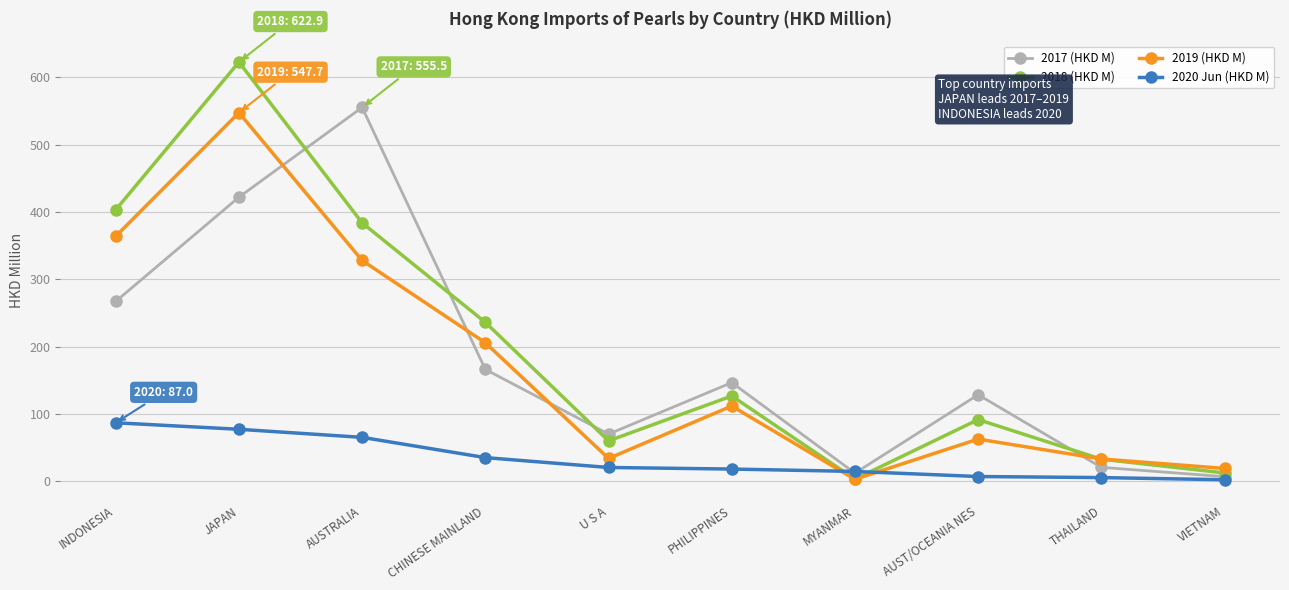

True or false: 2019 (HKD M) and 2020 Jun (HKD M) cross at least once.

True